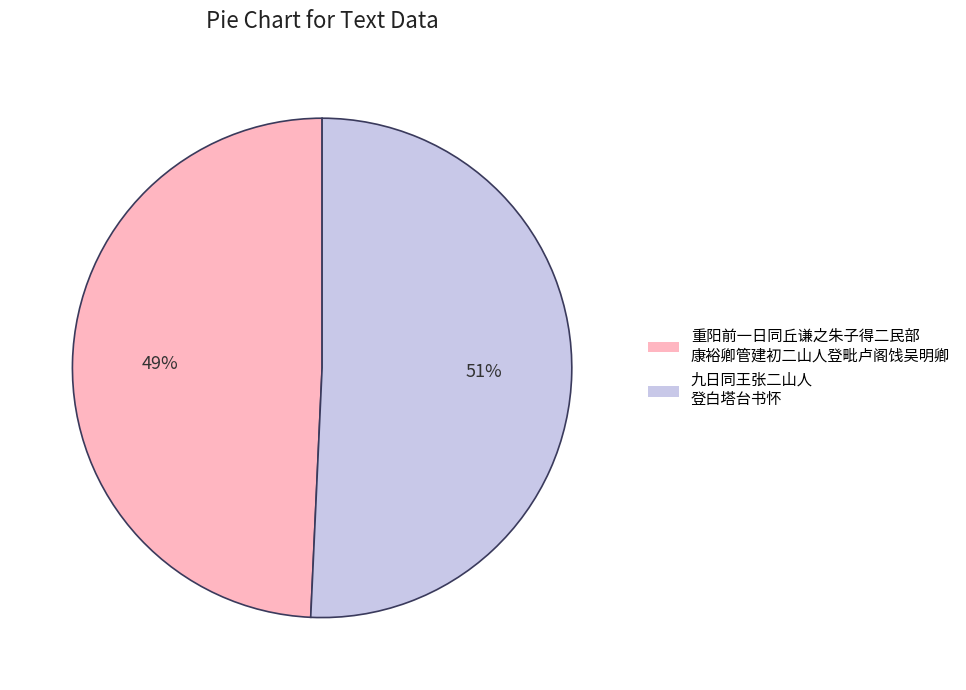

Is there any slice that represents more than half of the pie?

Yes